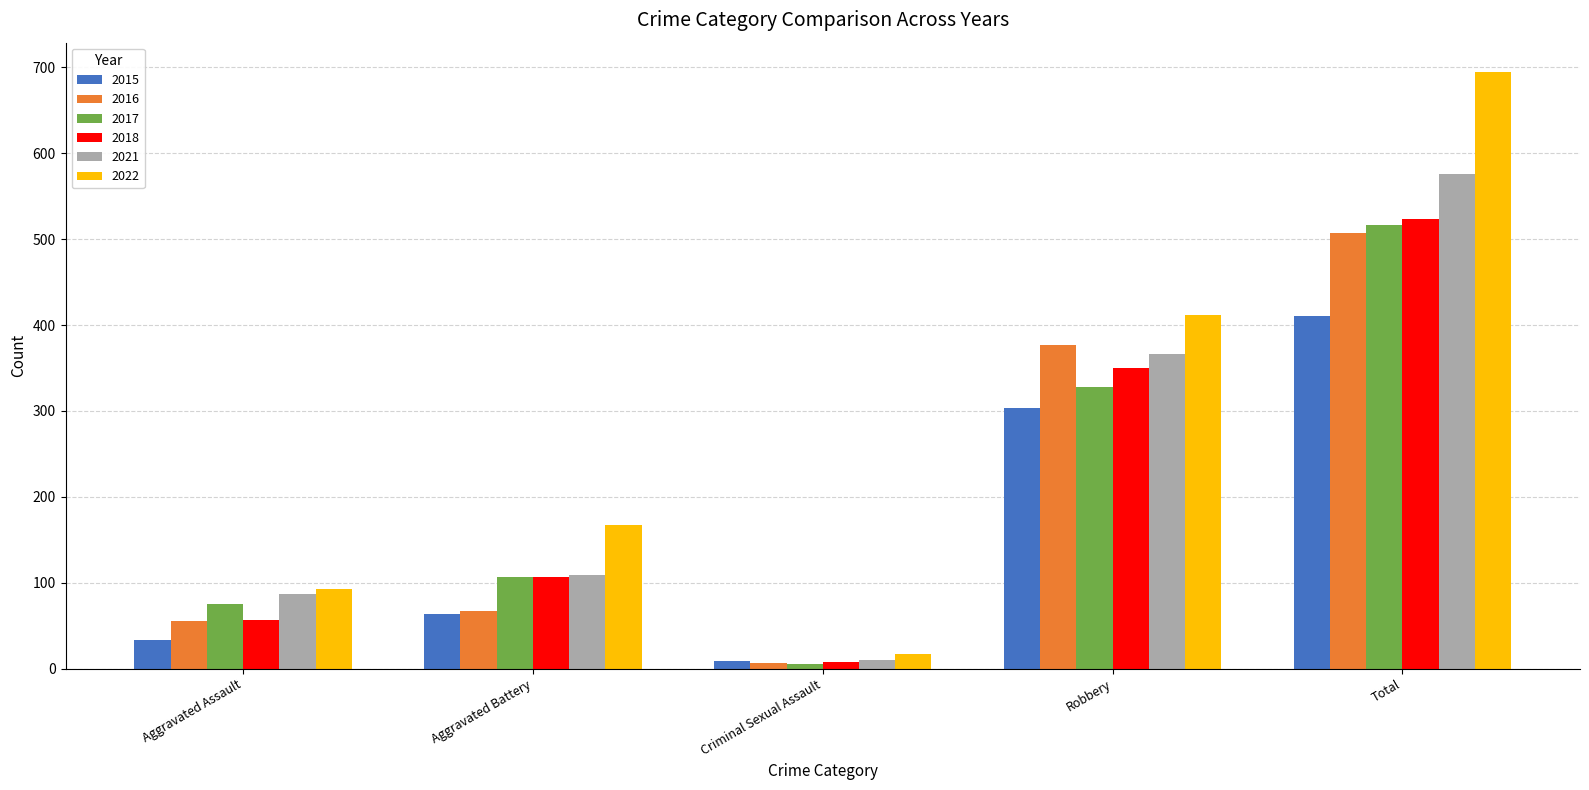

Which series has the largest total across all categories?

2022